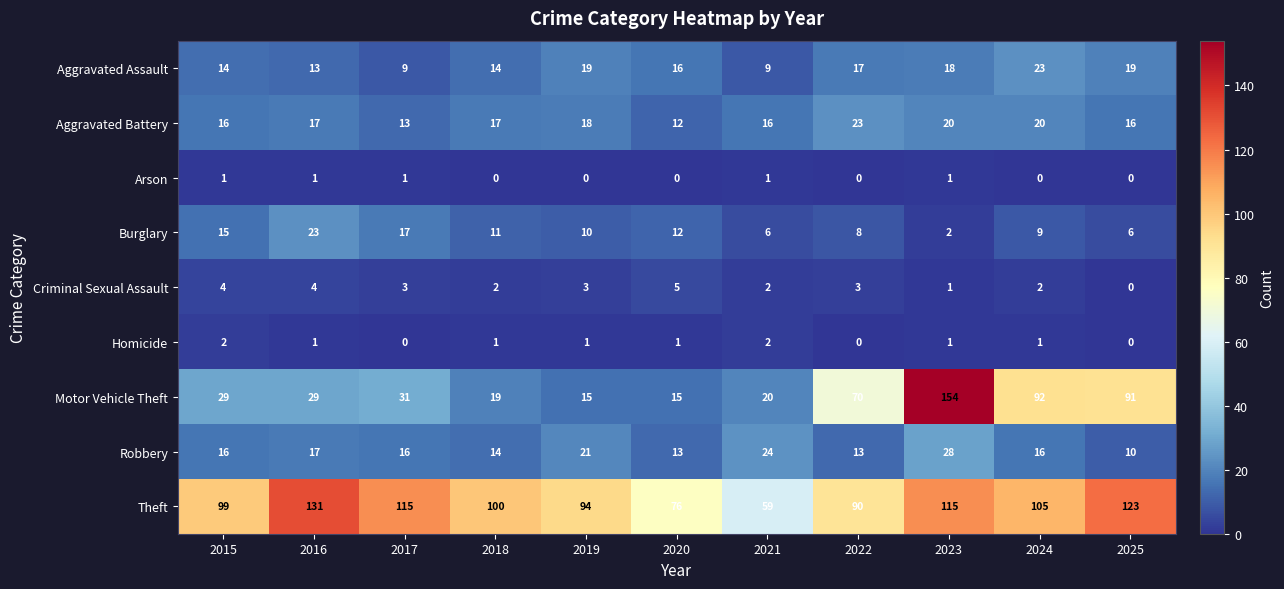

Which series has the largest total across all categories?

Theft